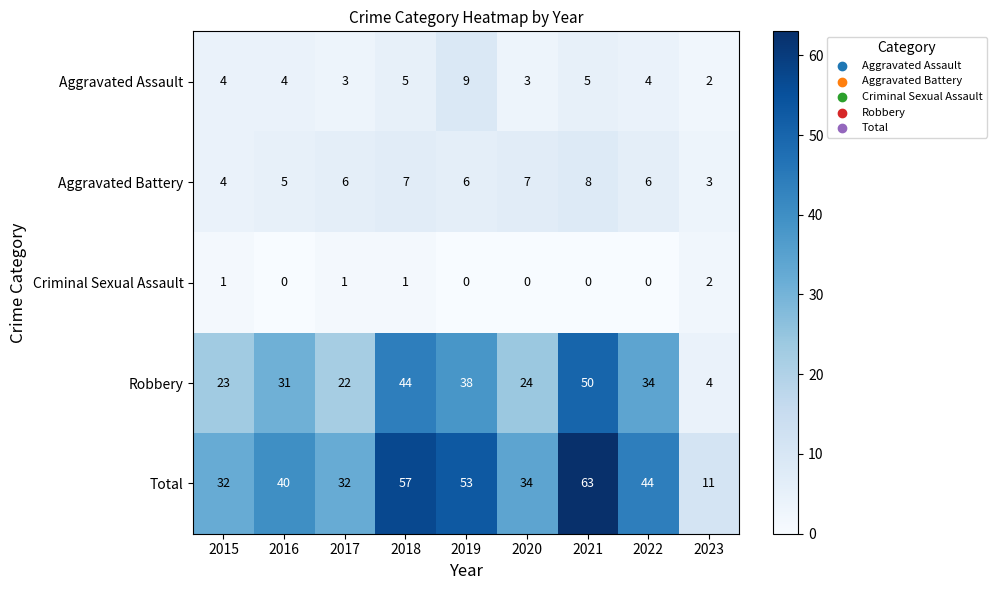

Which category has the highest value across all series?

2021